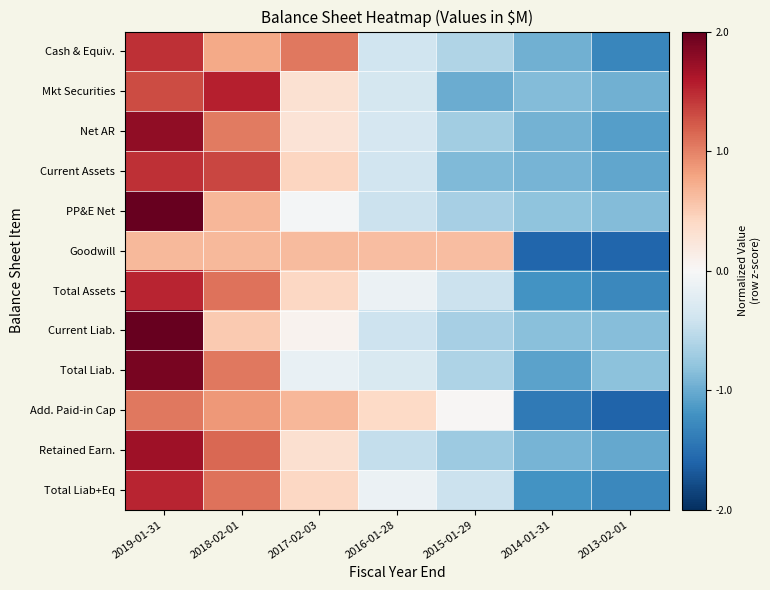

Count the number of categories in the chart.

7